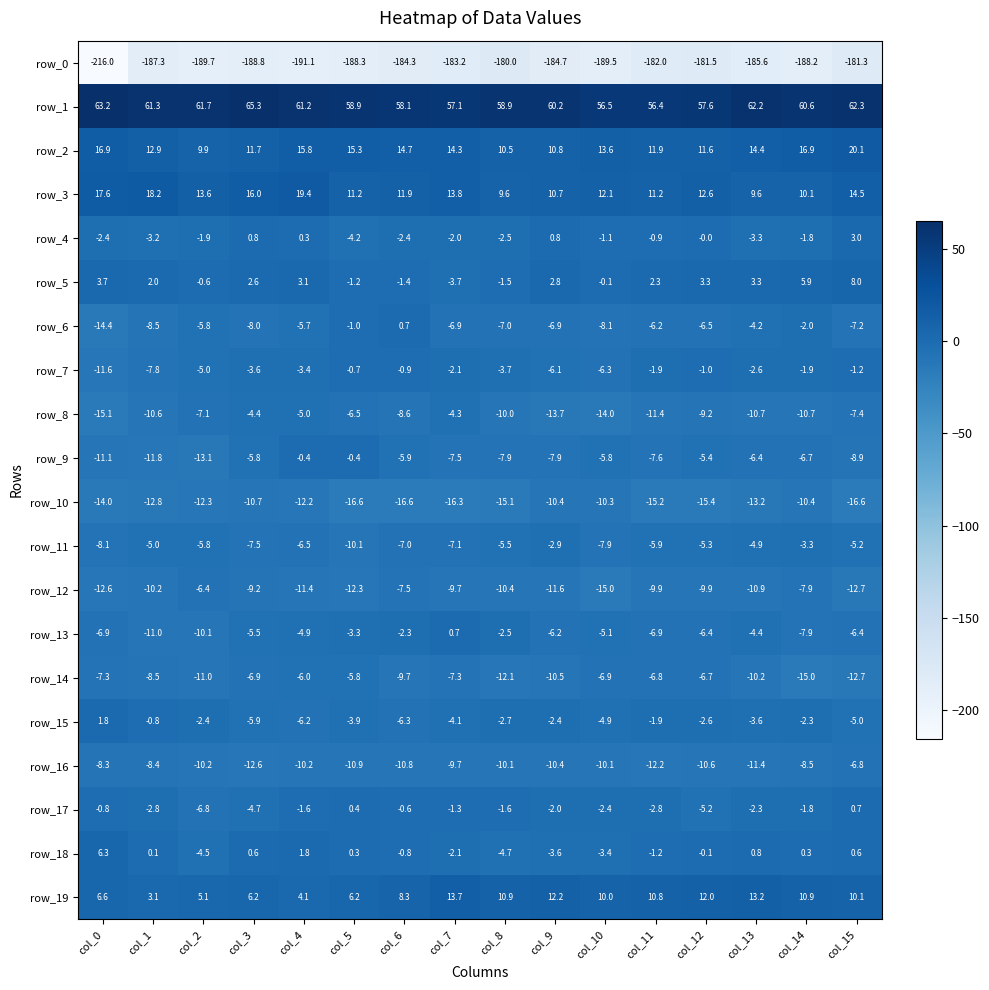

Which series has the widest spread of values?

row_0